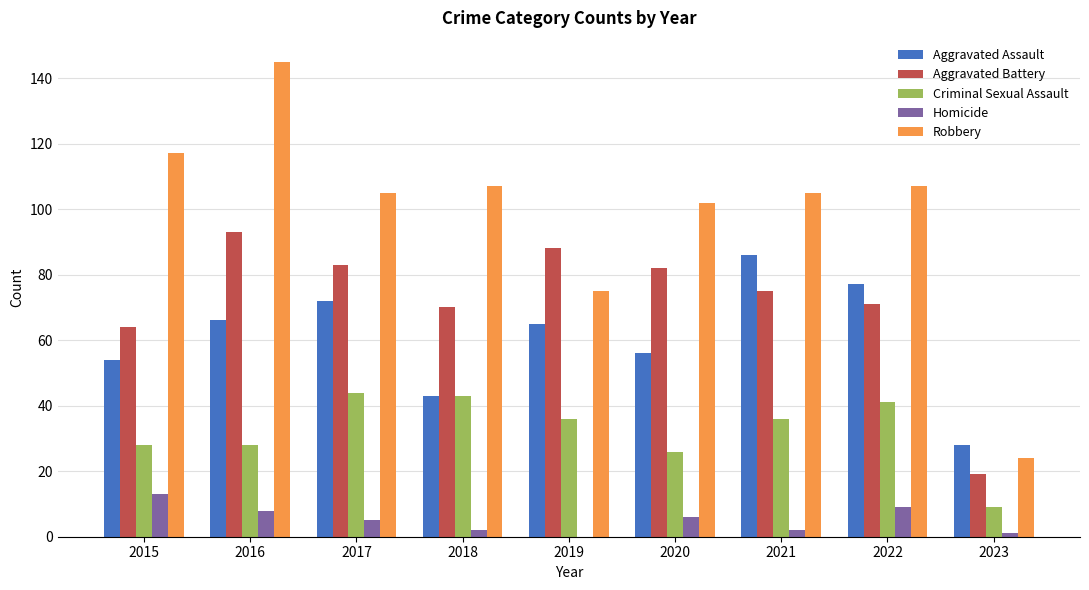

True or false: Aggravated Battery has a value of 93 at 2016.

True